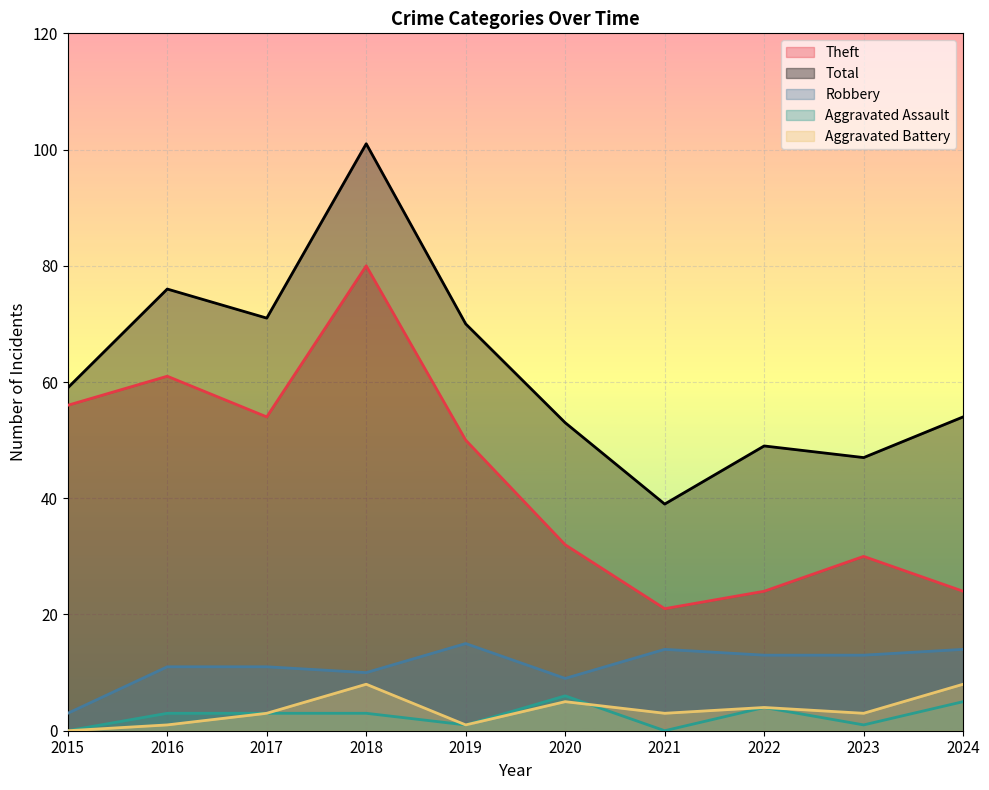

What is the difference between the maximum and second lowest values in the Robbery series?

6